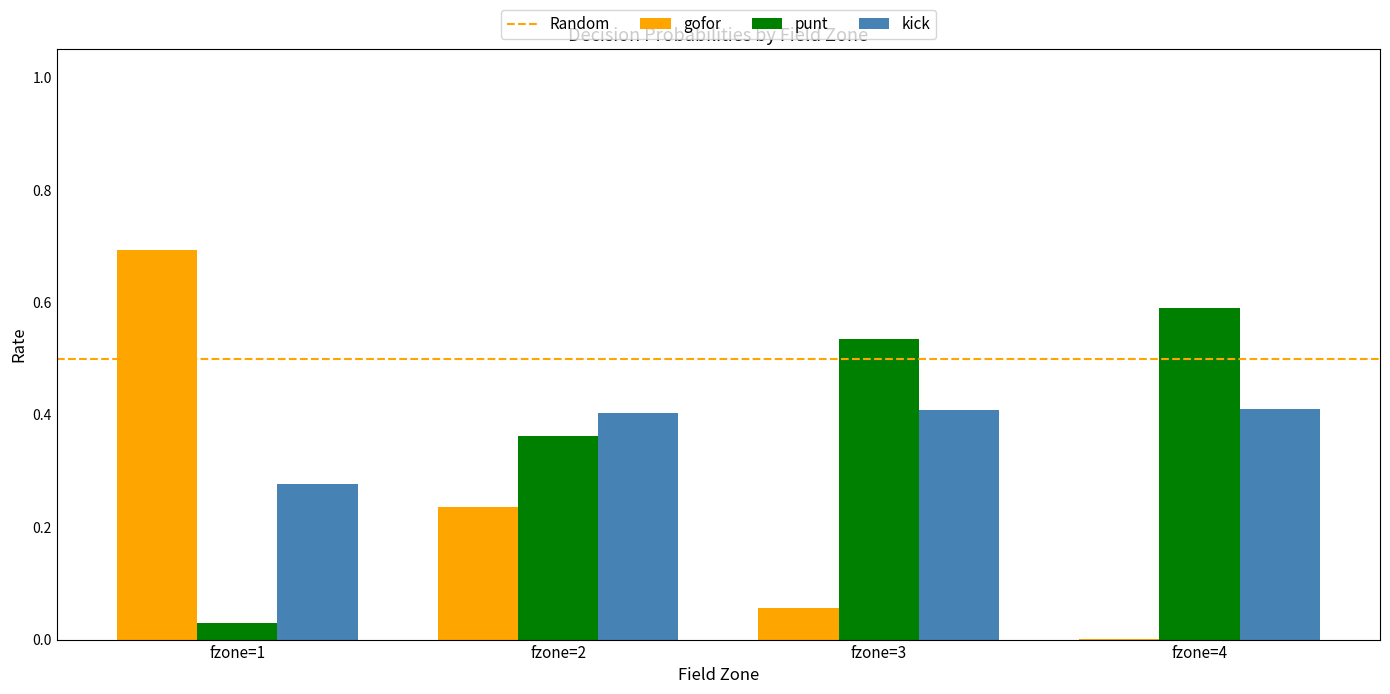

What is the highest value of the gofor series?

0.7